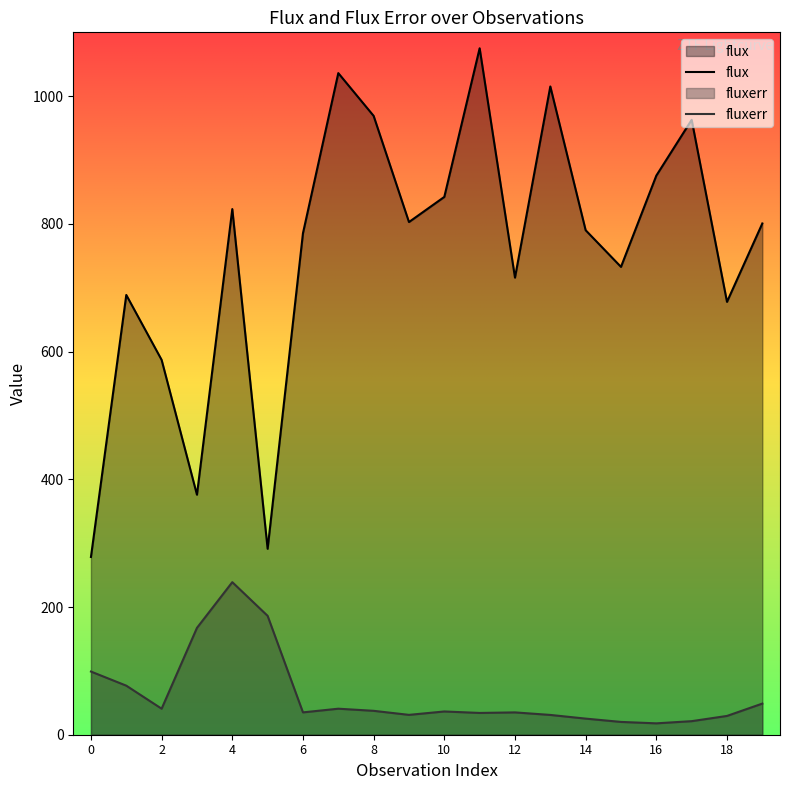

Read the fluxerr value at 19.

48.8